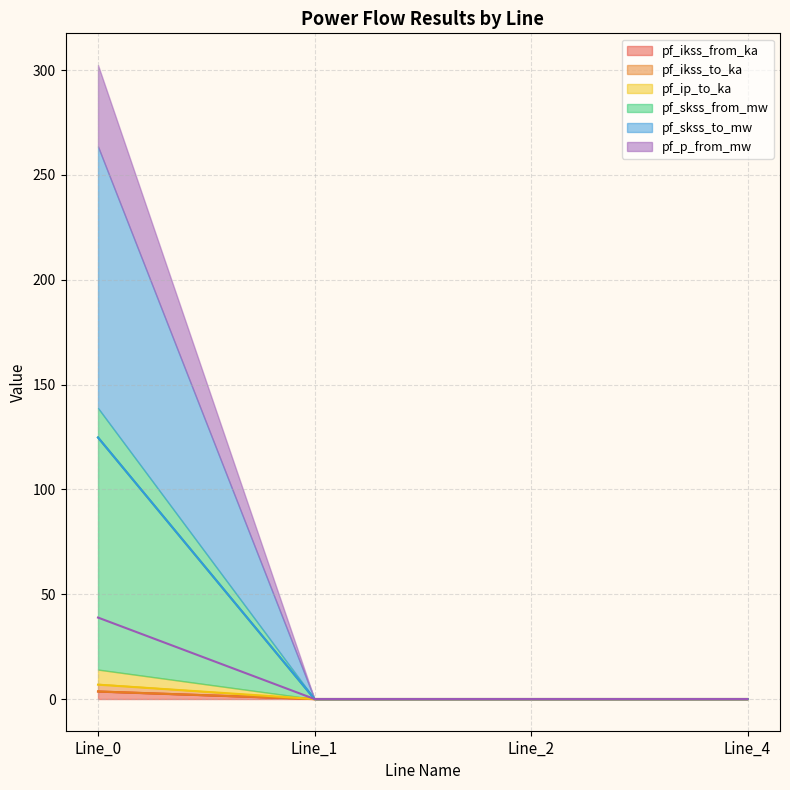

Which has a higher value, Line_4 or Line_2?

Line_4